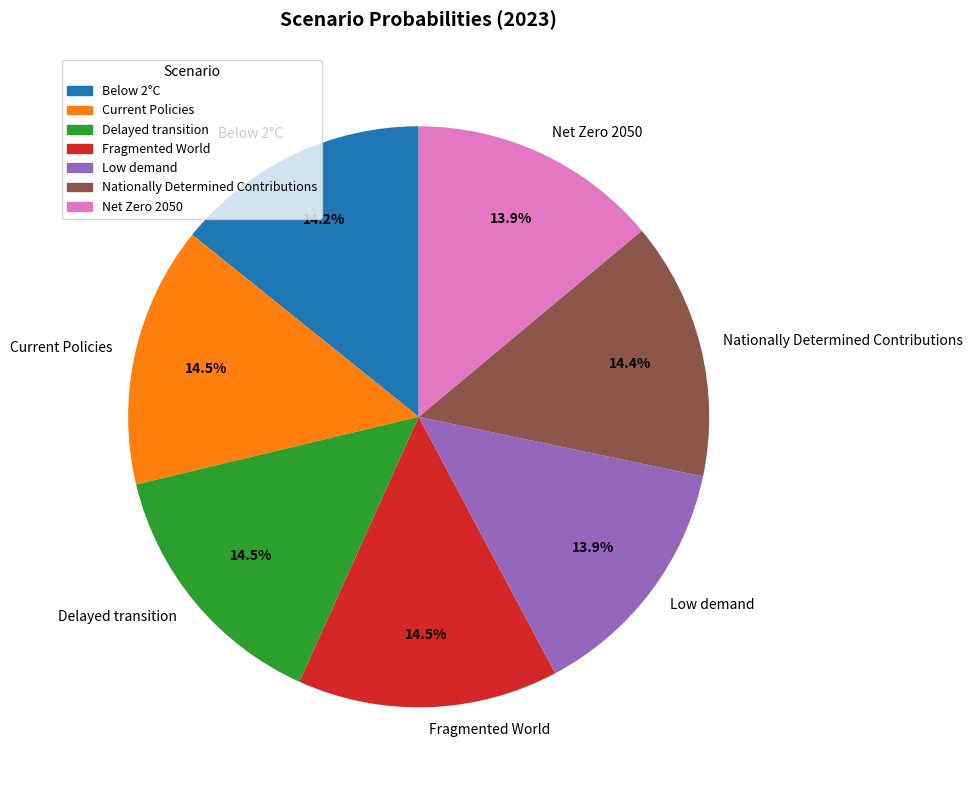

Is Below 2°C the majority of the pie?

No